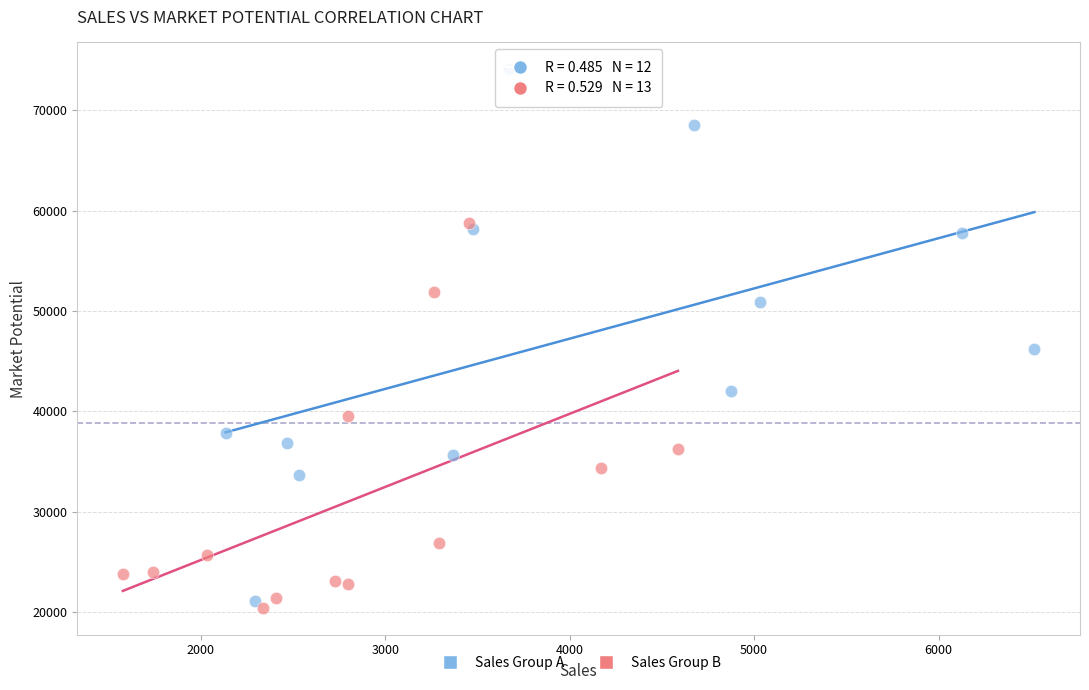

Which series reaches the minimum Y coordinate?

Sales Group B